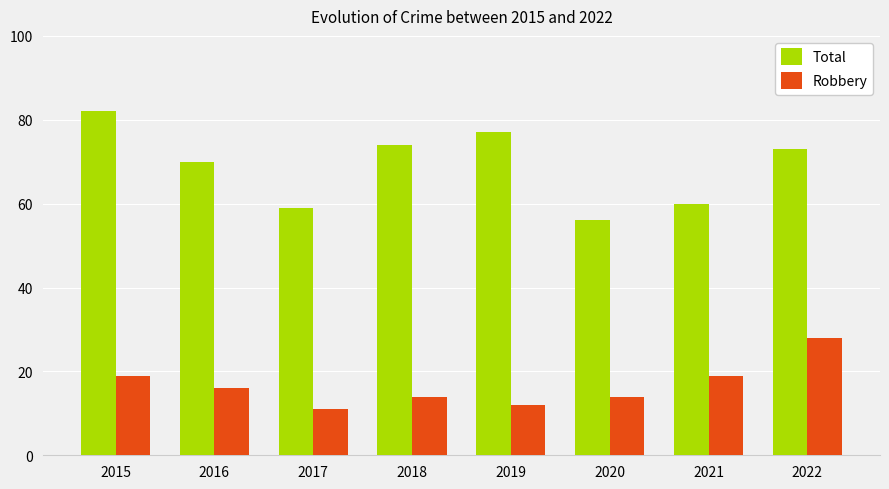

How many groups of bars are there?

8